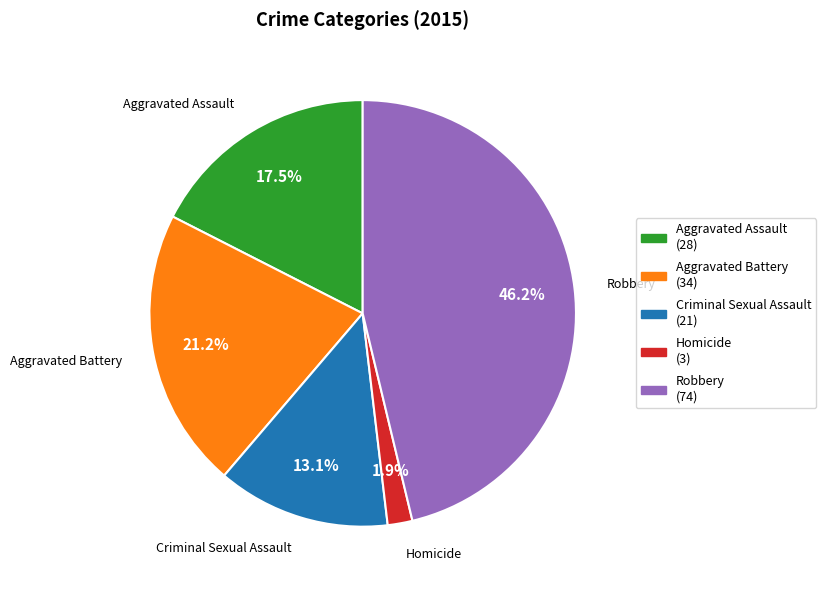

To the nearest percent, what is the combined percentage of Homicide and Aggravated Assault?

19%